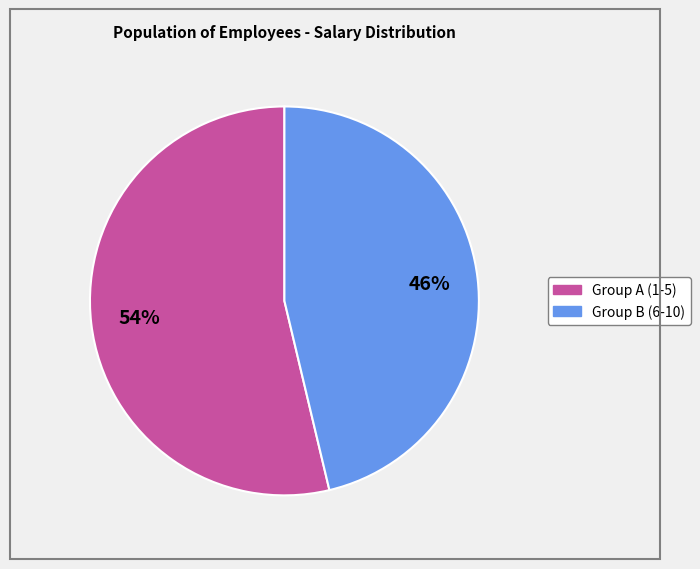

Does any single category account for the majority?

Yes